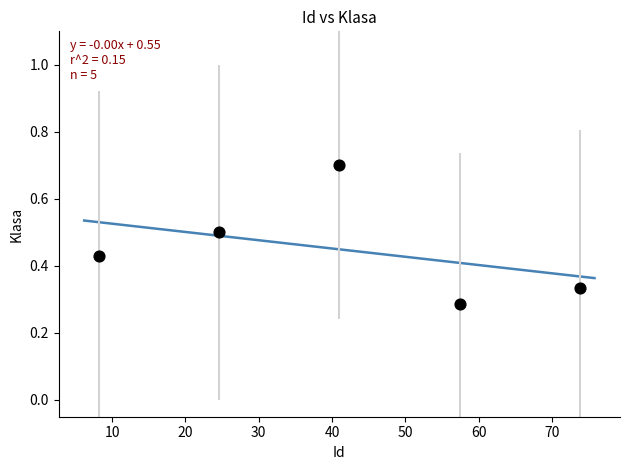

What is the range of X values (max minus min)?

65.6